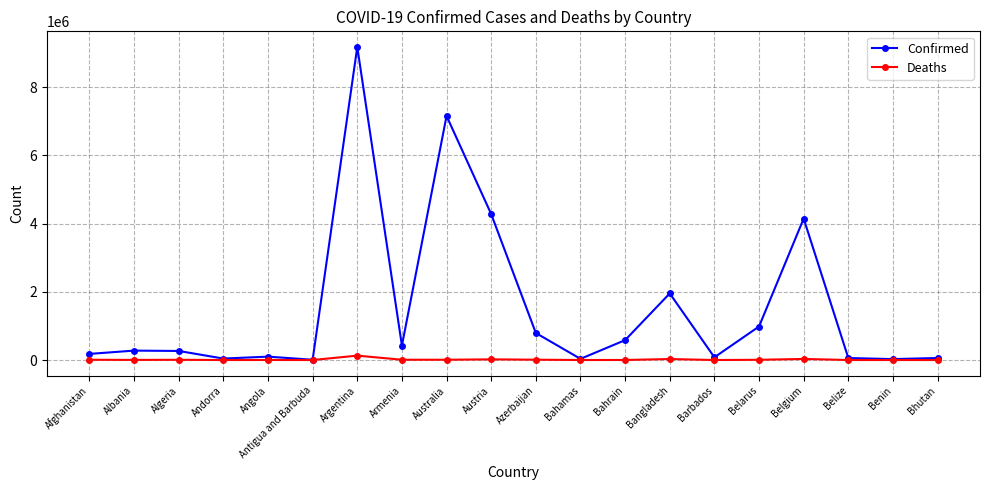

How many lines are shown in the chart?

2